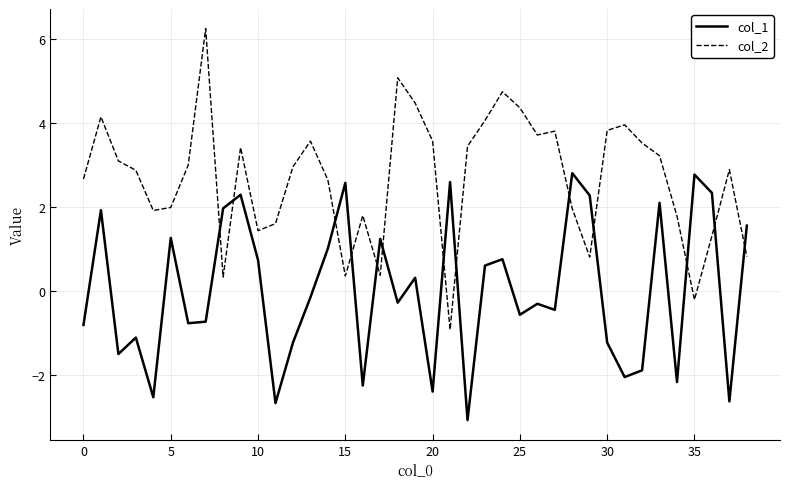

What is the highest value of the col_1 series?

2.8